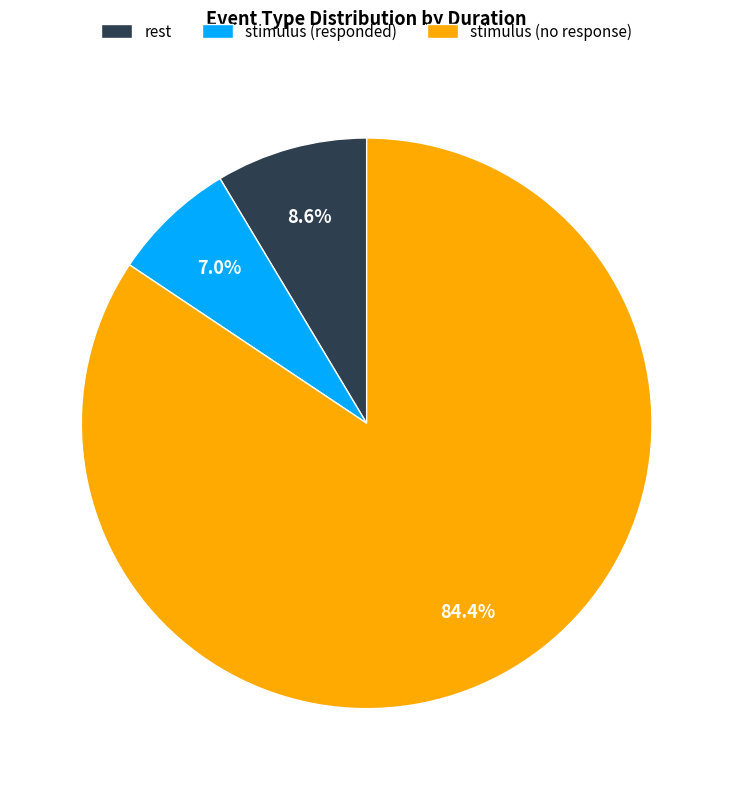

Which has a higher value, stimulus (responded) or stimulus (no response)?

stimulus (no response)